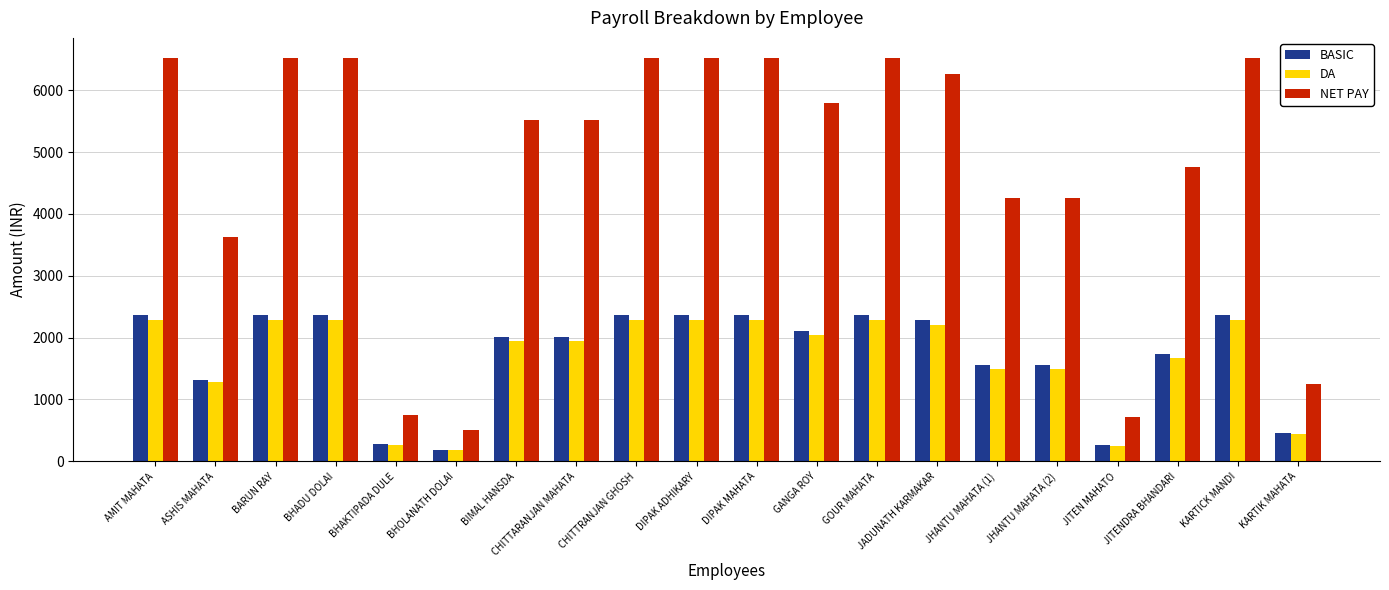

What is the difference between the second highest and minimum values in the NET PAY series?

6018.0